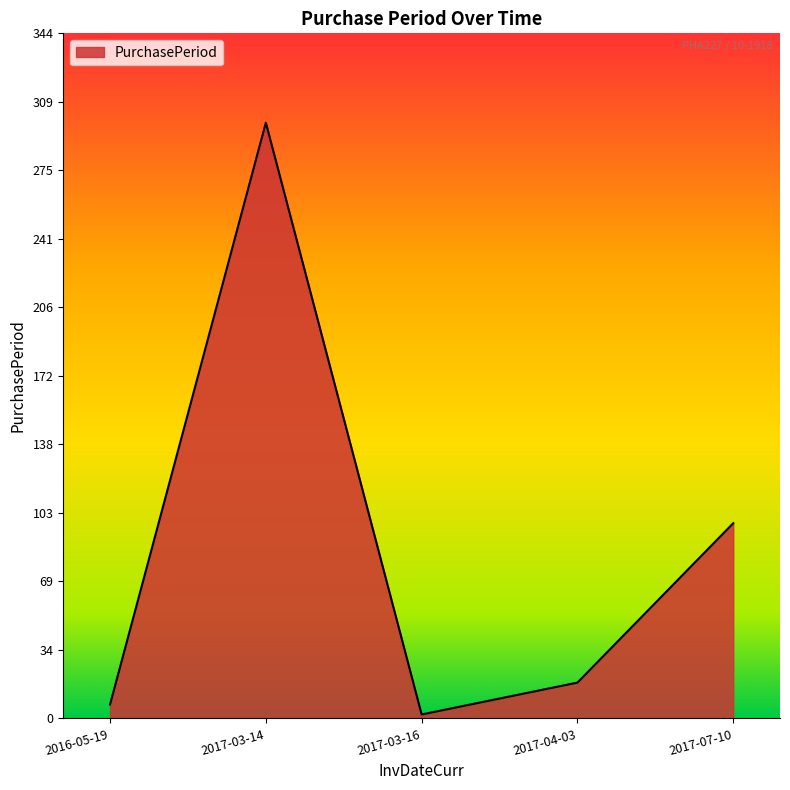

How many values are below 18?

2